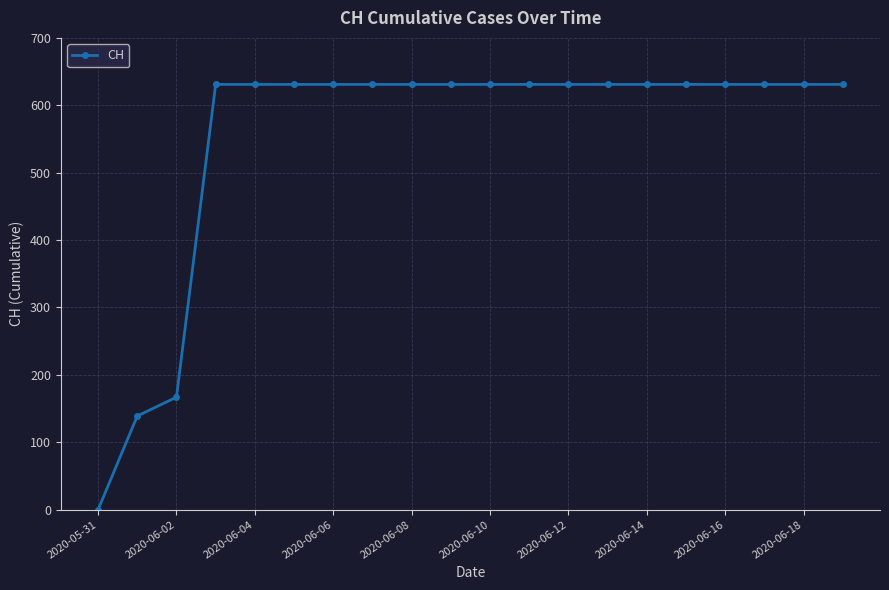

What is the average value?

552